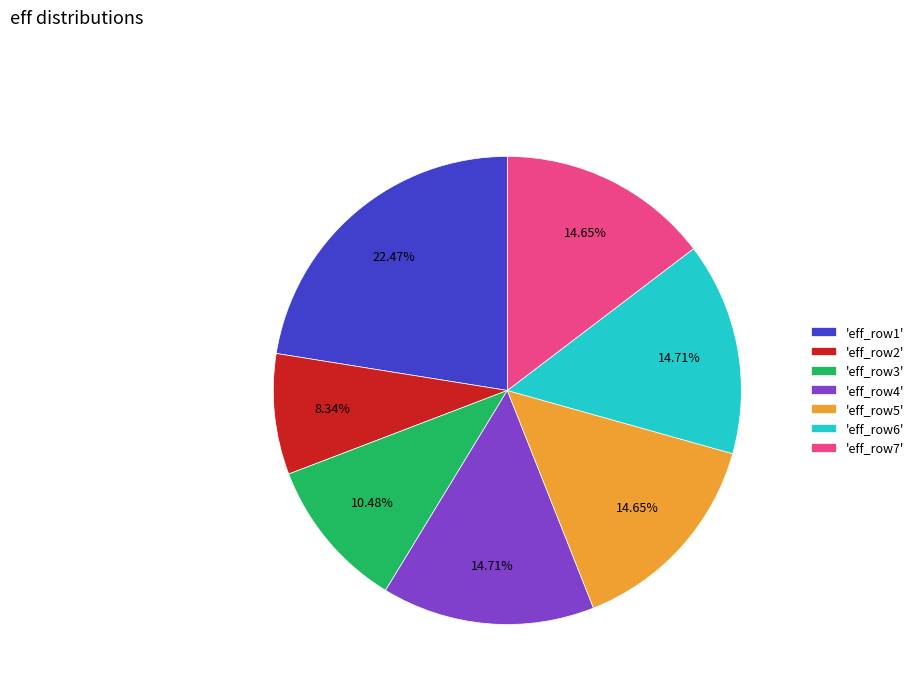

Is the sum of 'eff_row7' and 'eff_row5' greater than half?

No